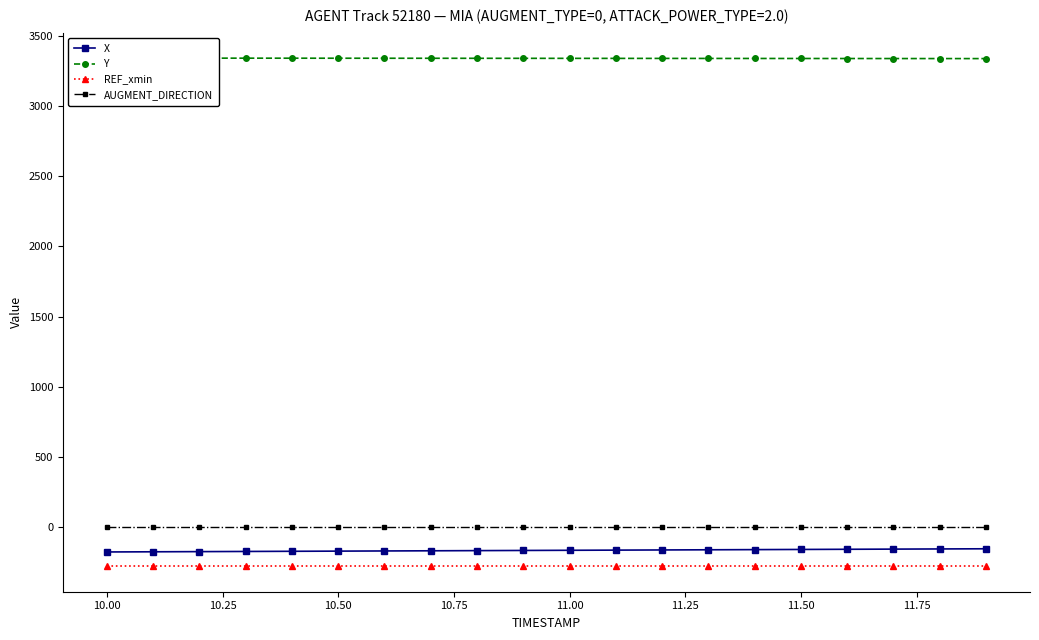

How many lines are shown in the chart?

4